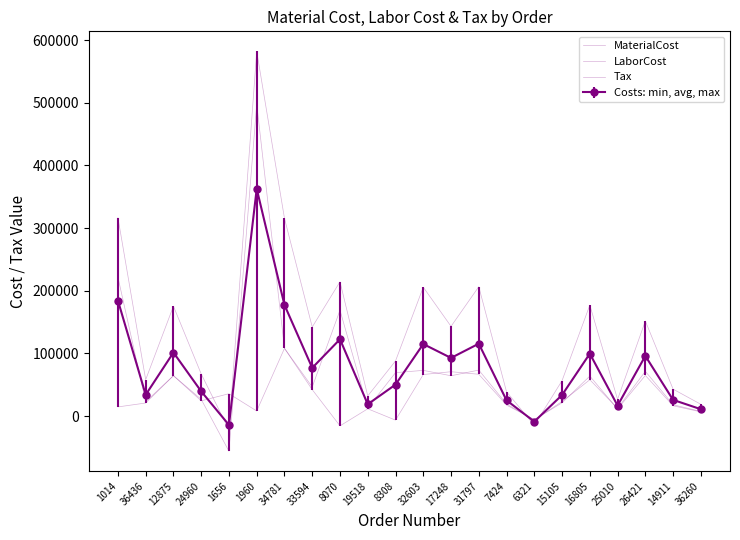

The MaterialCost series shows 46513.0 at 33594. True or false?

True